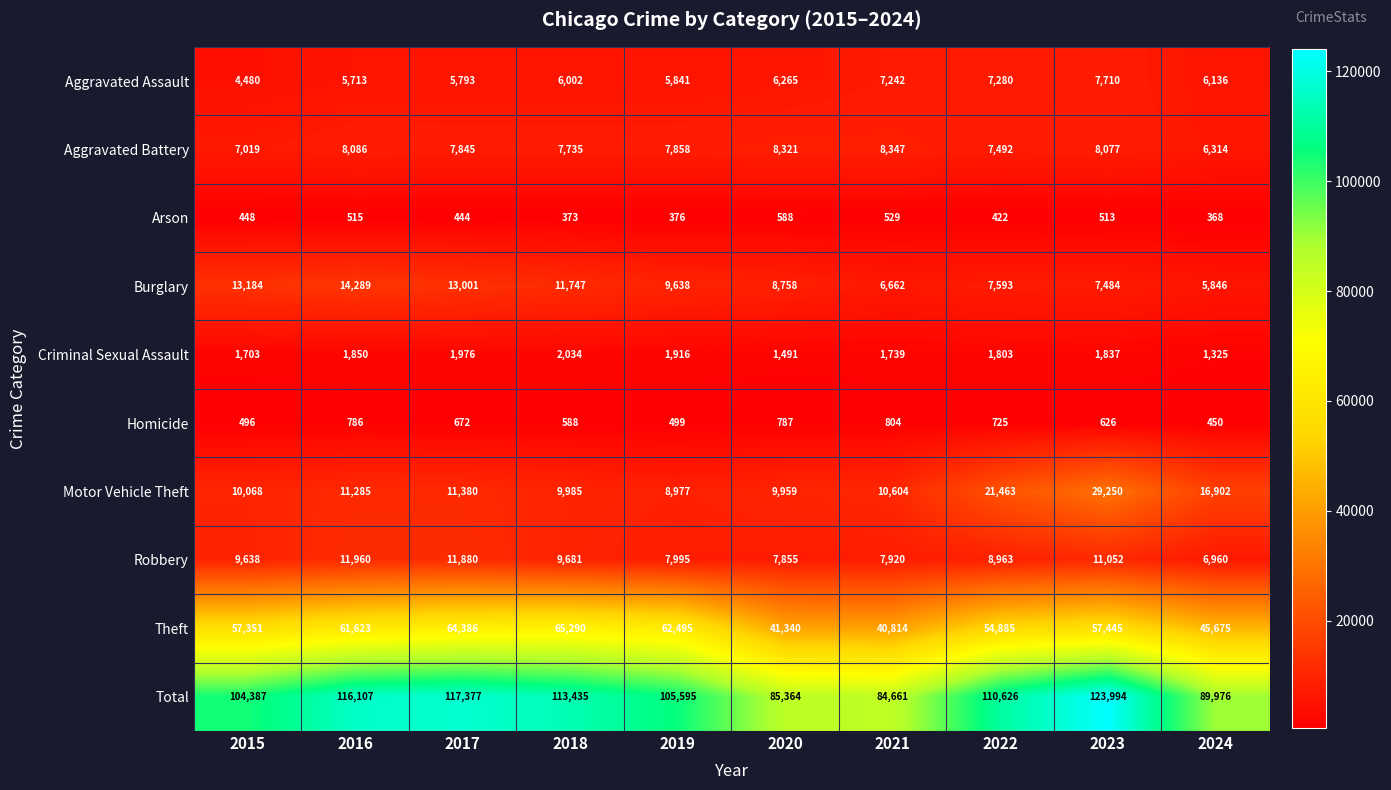

What is the spread (max minus min) of values at 2024?

89608